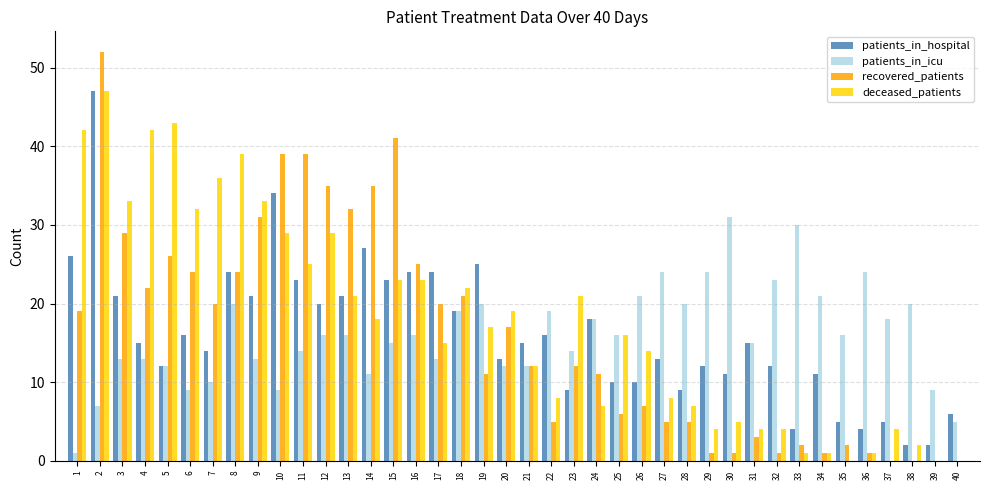

Reading right to left, transcribe all the data shown in this chart.

patients_in_hospital: 6	2	2	5	4	5	11	4	12	15	11	12	9	13	10	10	18	9	16	15	13	25	19	24	24	23	27	21	20	23	34	21	24	14	16	12	15	21	47	26
patients_in_icu: 5	9	20	18	24	16	21	30	23	15	31	24	20	24	21	16	18	14	19	12	12	20	19	13	16	15	11	16	16	14	9	13	20	10	9	12	13	13	7	1
recovered_patients: 0	0	0	0	1	2	1	2	1	3	1	1	5	5	7	6	11	12	5	12	17	11	21	20	25	41	35	32	35	39	39	31	24	20	24	26	22	29	52	19
deceased_patients: 0	0	2	4	1	0	1	1	4	4	5	4	7	8	14	16	7	21	8	12	19	17	22	15	23	23	18	21	29	25	29	33	39	36	32	43	42	33	47	42